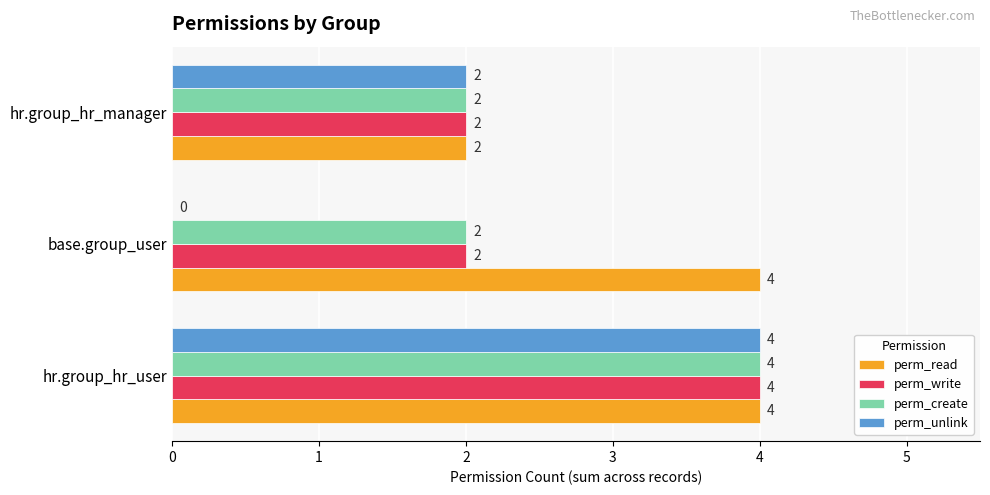

True or false: perm_unlink has a value of 4 at hr.group_hr_user.

True